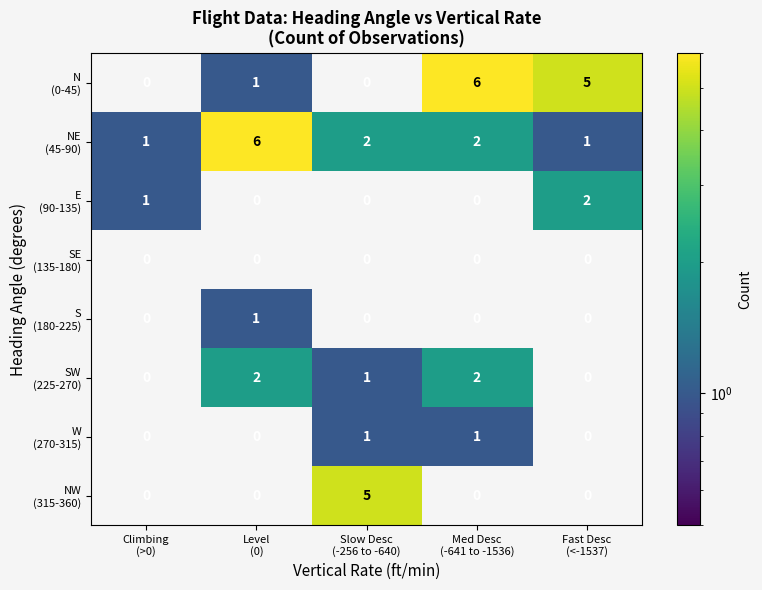

What is the maximum value shown in the chart?

6